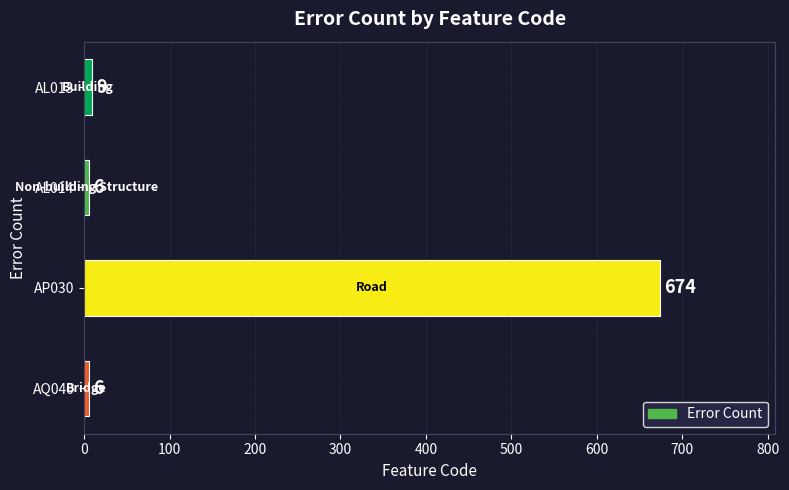

Which category has the highest value across all series?

AP030